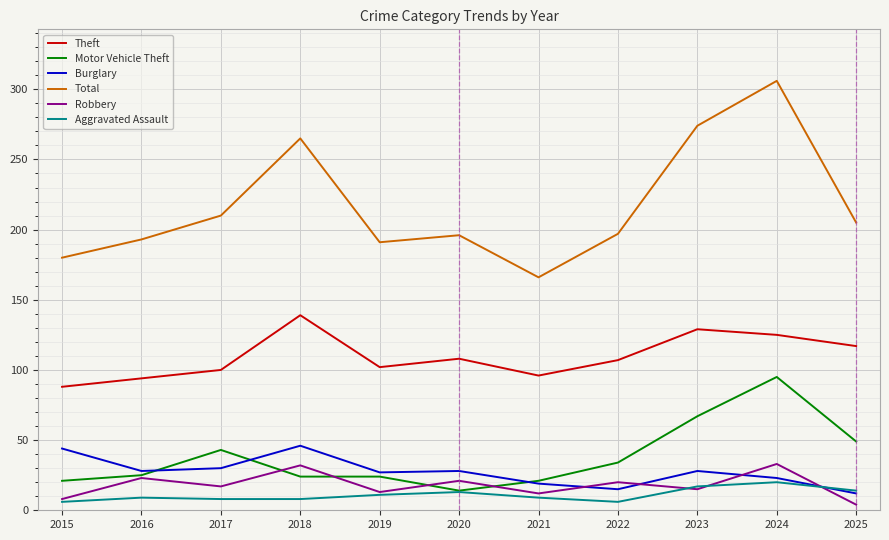

At which label does Motor Vehicle Theft reach its minimum?

2020